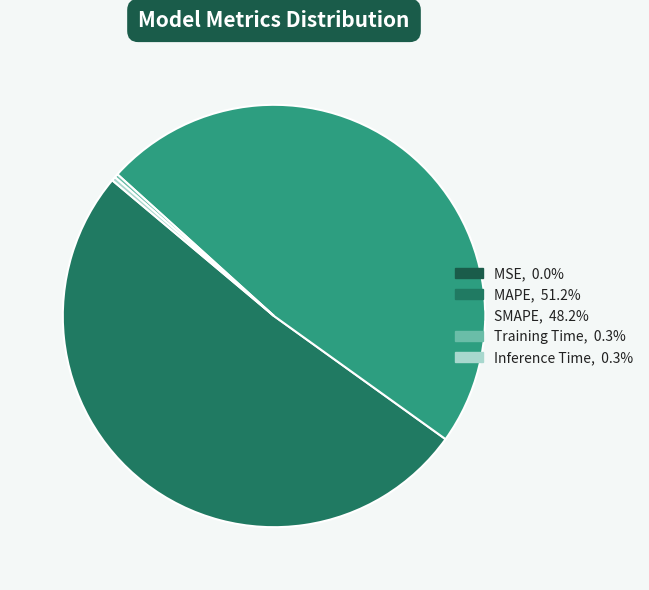

Which slice is the smallest?

MSE